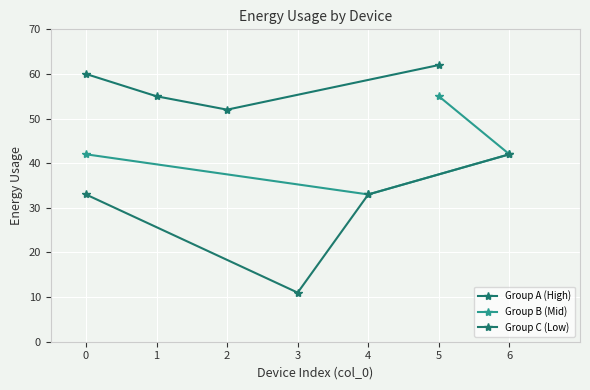

What is the total value across all series at 0?

135